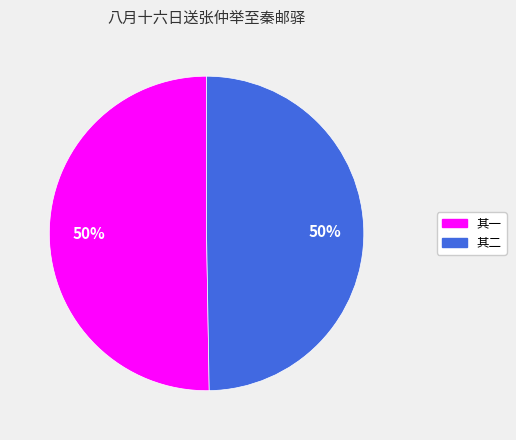

To the nearest percent, what is the average slice percentage?

50%